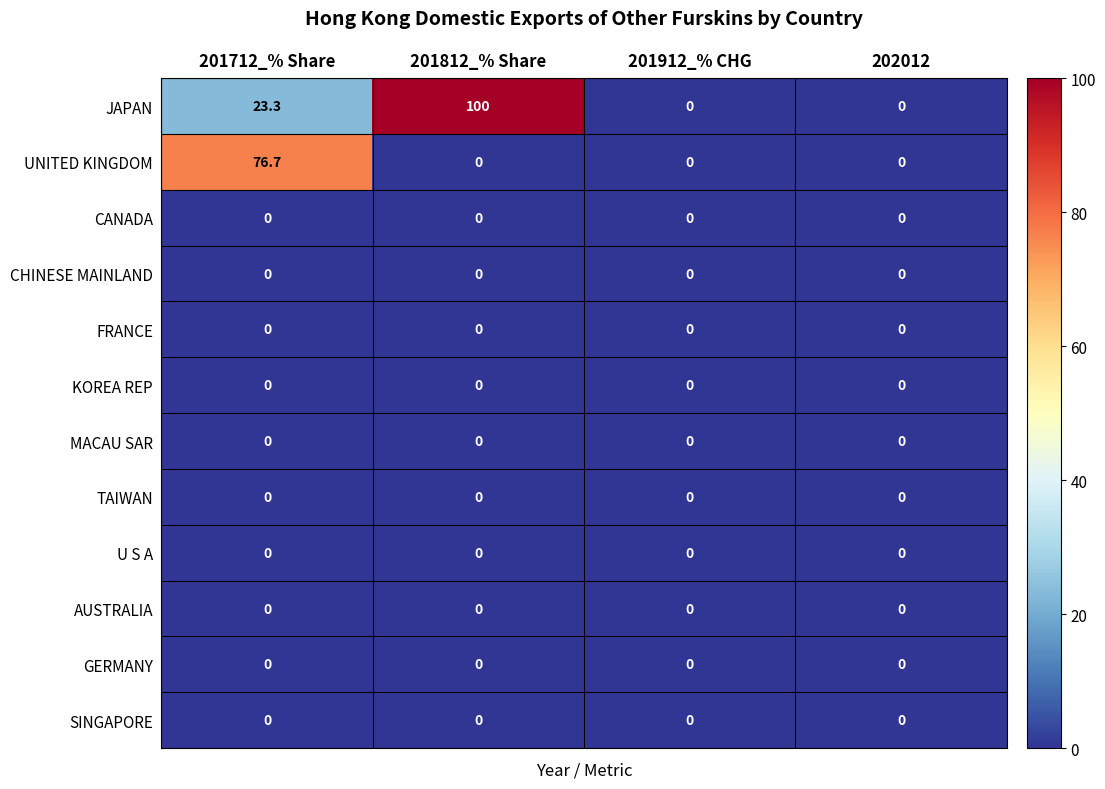

What is the highest value of the JAPAN series?

100.0